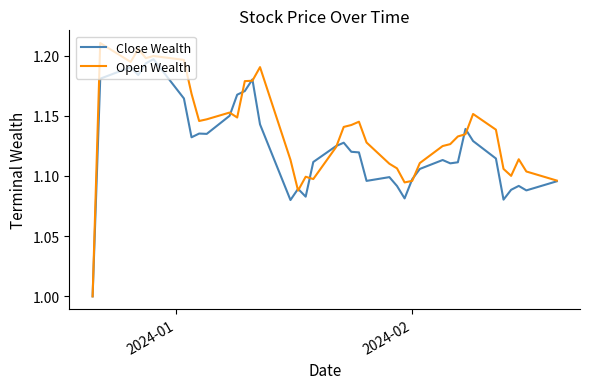

List the series in order of their overall mean, lowest first.

Close Wealth, Open Wealth